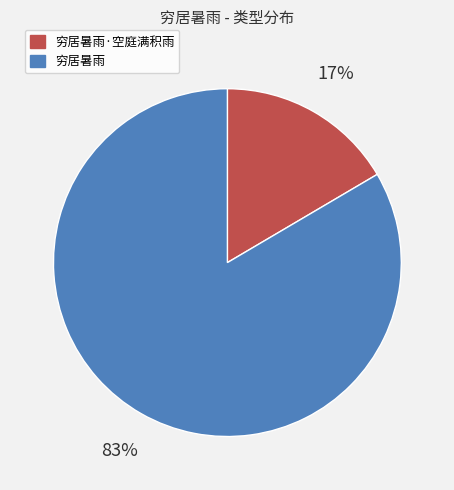

To the nearest percent, what is the average slice percentage?

50%